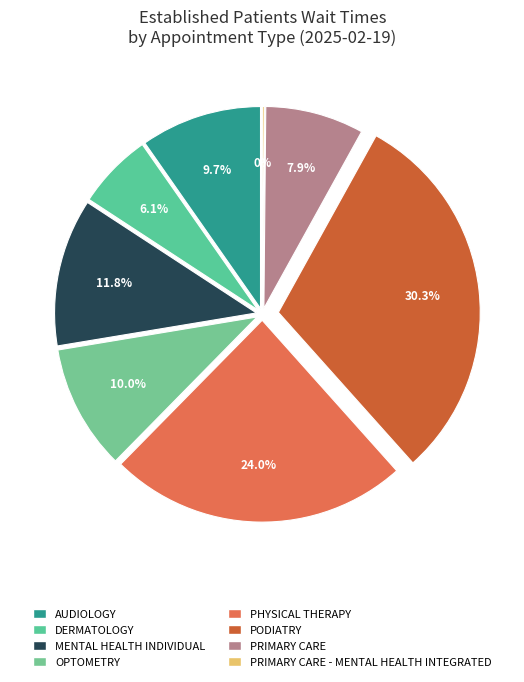

Rank the categories by value from highest to lowest.

PODIATRY, PHYSICAL THERAPY, MENTAL HEALTH INDIVIDUAL, OPTOMETRY, AUDIOLOGY, PRIMARY CARE, DERMATOLOGY, PRIMARY CARE - MENTAL HEALTH INTEGRATED